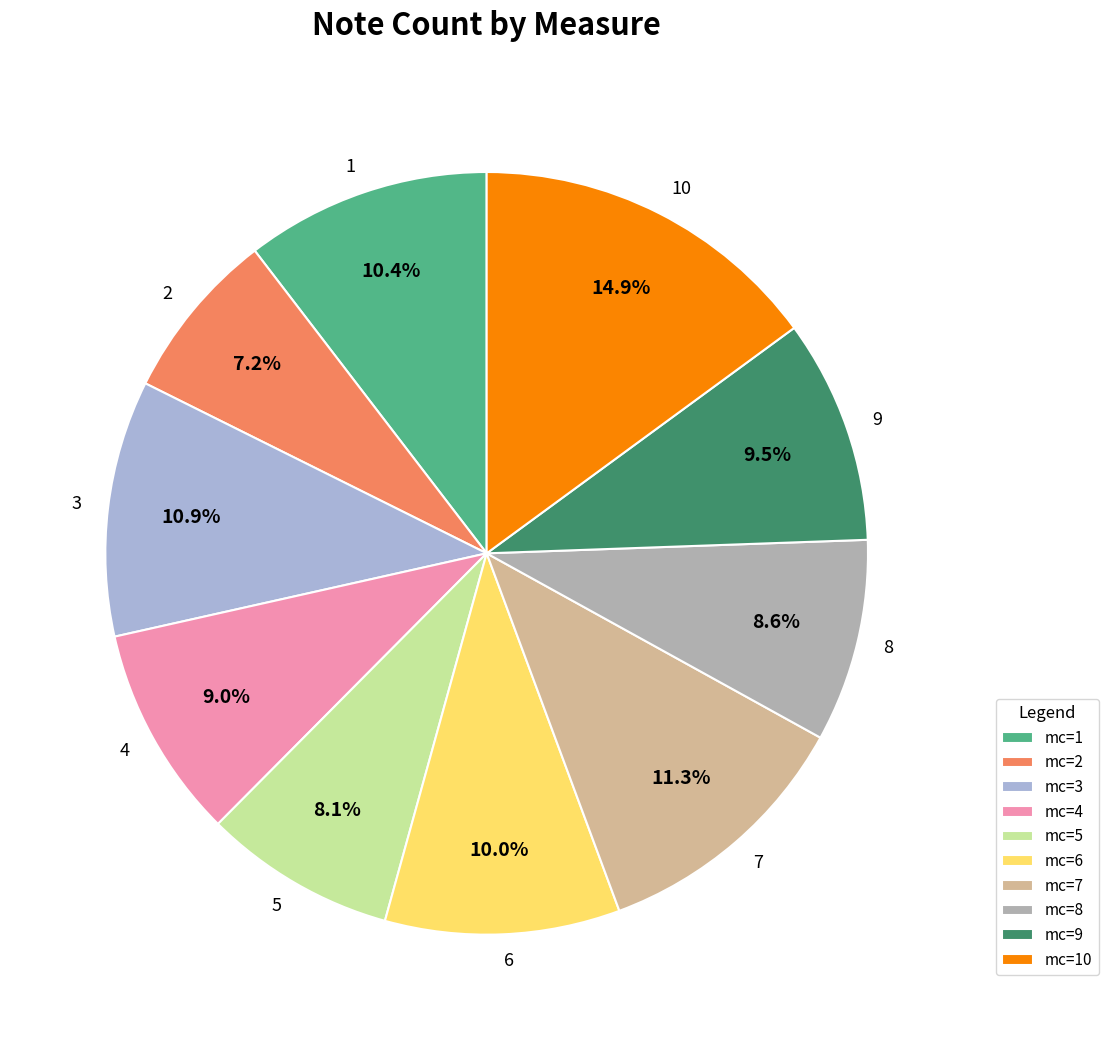

Do mc=5 and mc=6 together represent more than half of the pie?

No